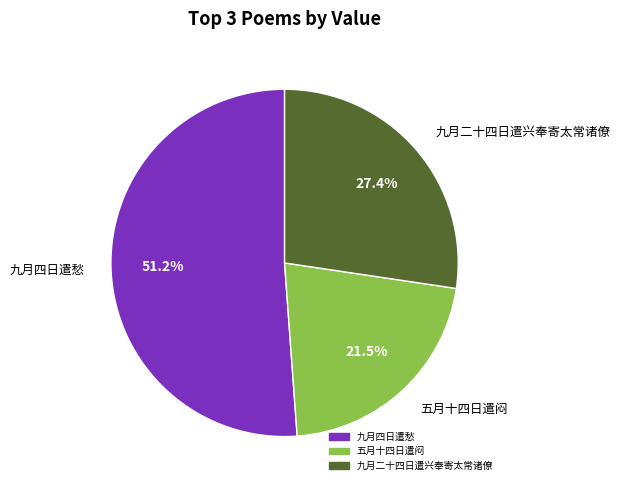

To the nearest percent, what percentage of the pie is 九月二十四日遣兴奉寄太常诸僚?

27%